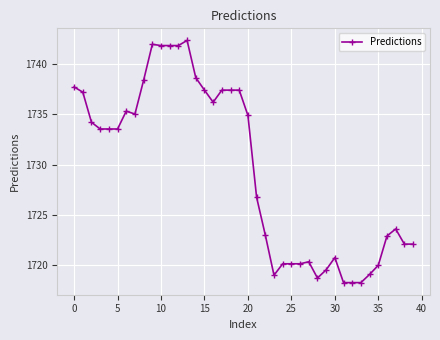

Does the chart display data point markers on the line(s)?

Yes